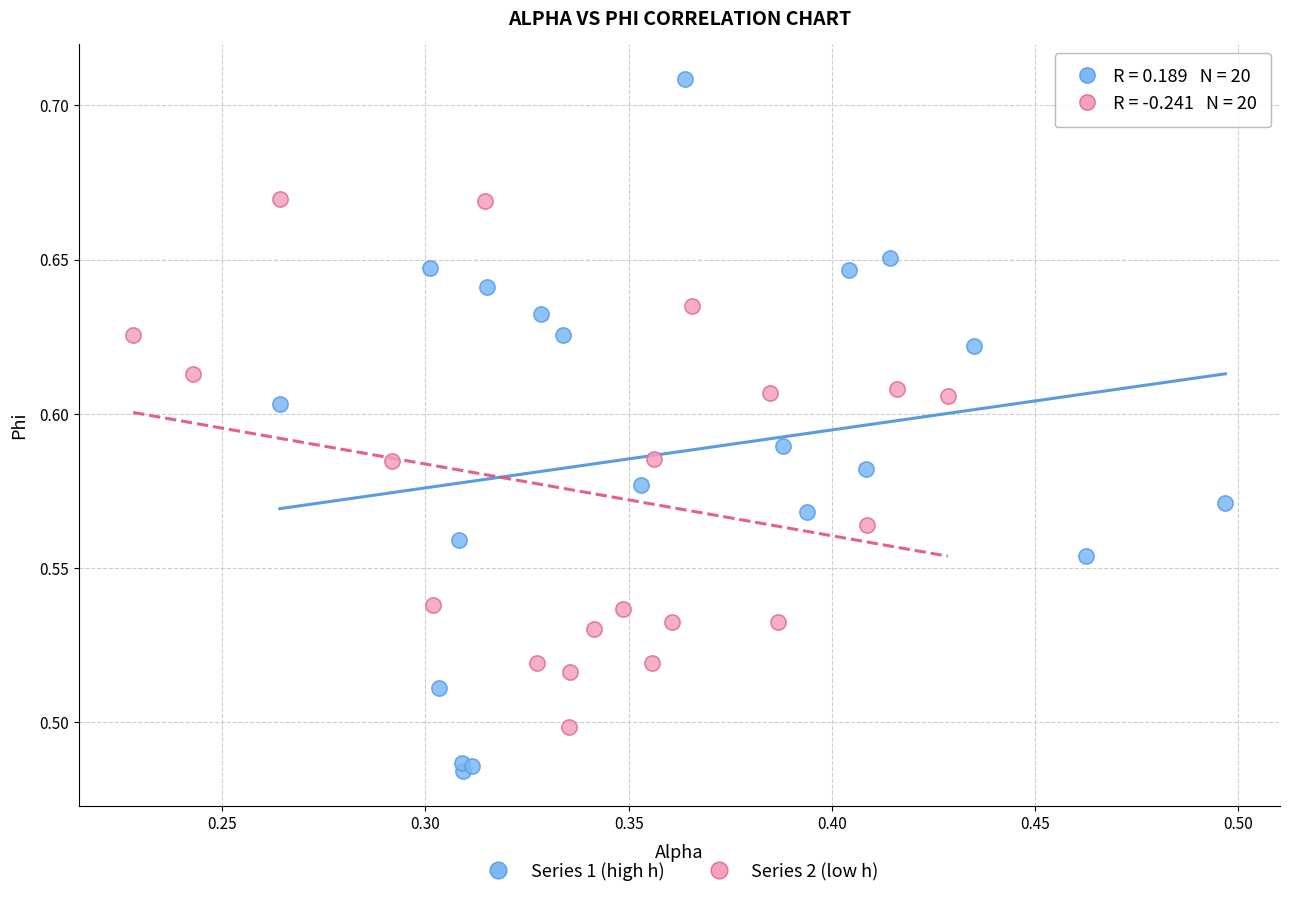

Which series reaches the maximum Y coordinate?

Series 1 (high h)